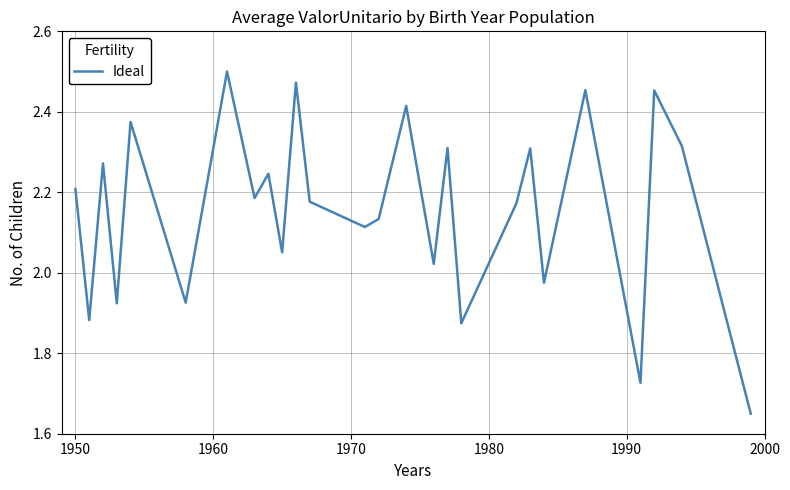

Reading left to right, what are all the values shown in this chart?

2.2	1.9	2.3	1.9	2.4	1.9	2.5	2.2	2.2	2.1	2.5	2.2	2.1	2.1	2.4	2.0	2.3	1.9	2.2	2.3	2.0	2.5	1.7	2.5	2.3	1.6